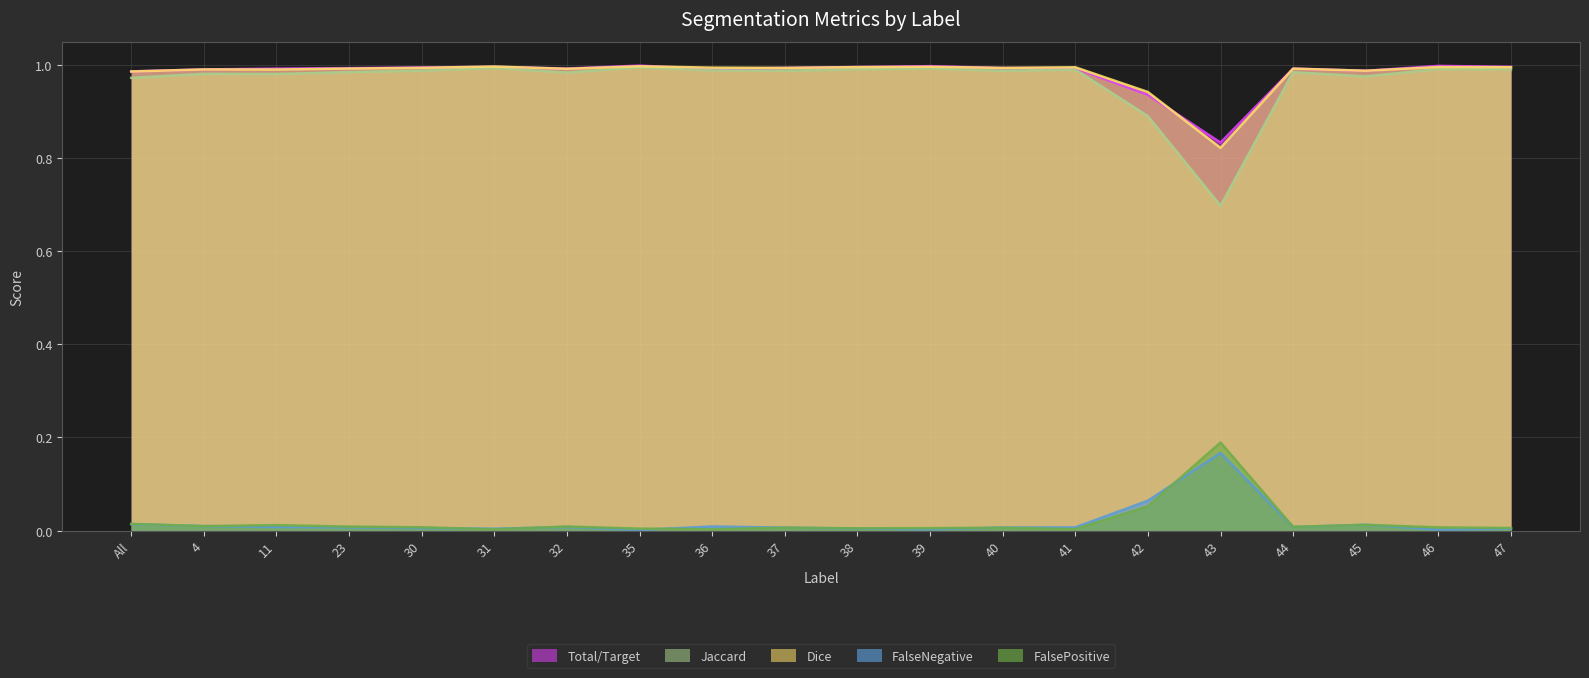

What is the total value across all series at 35?

3.0